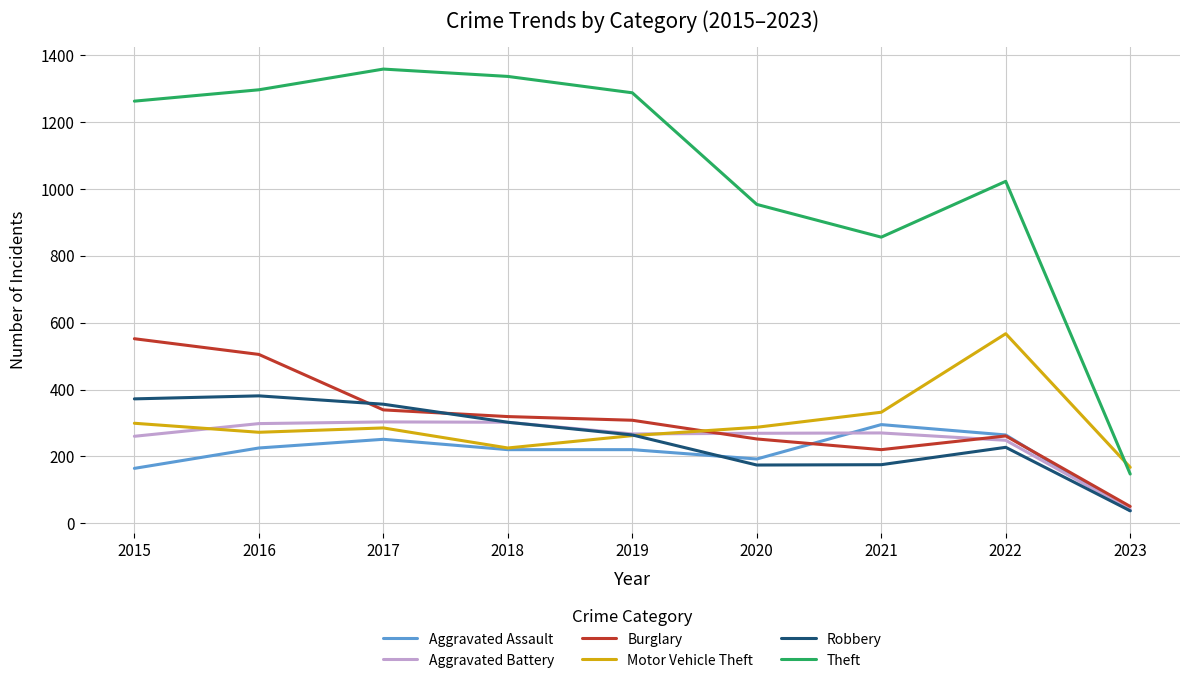

Which series has the widest spread of values?

Theft